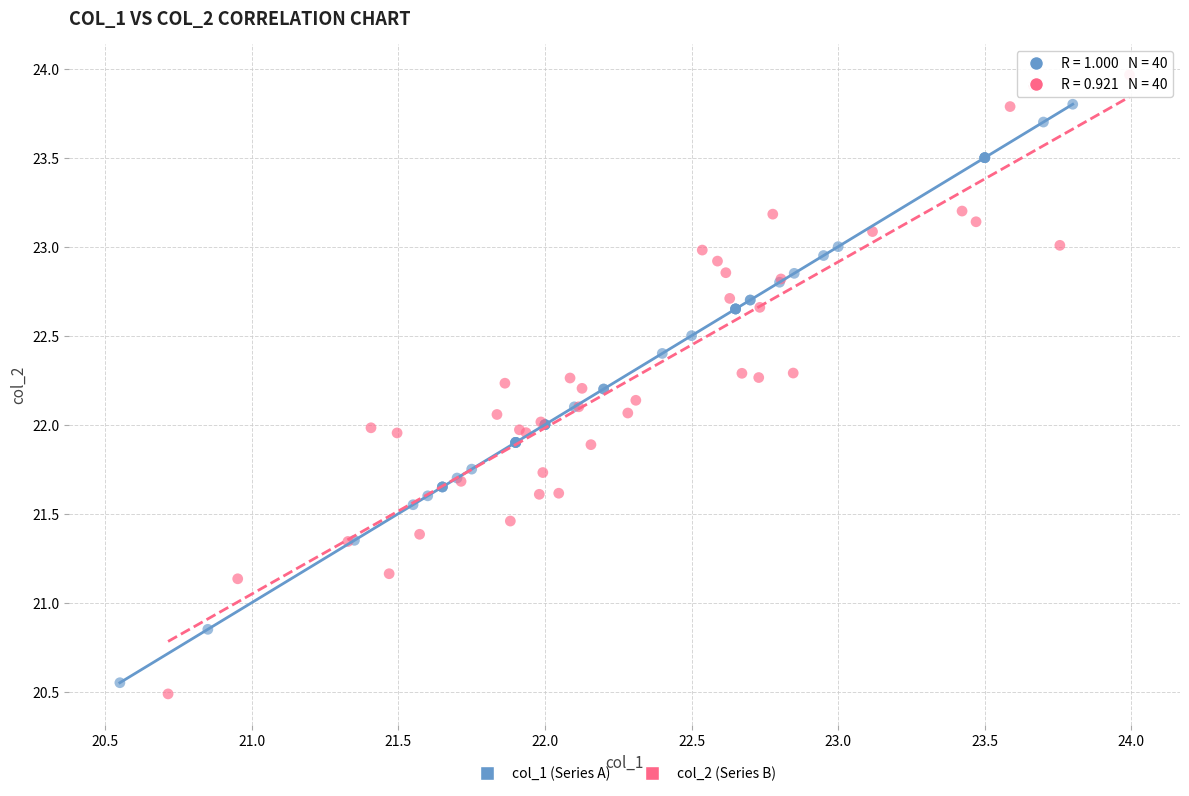

Which series contains the highest Y value?

col_2 (Series B)